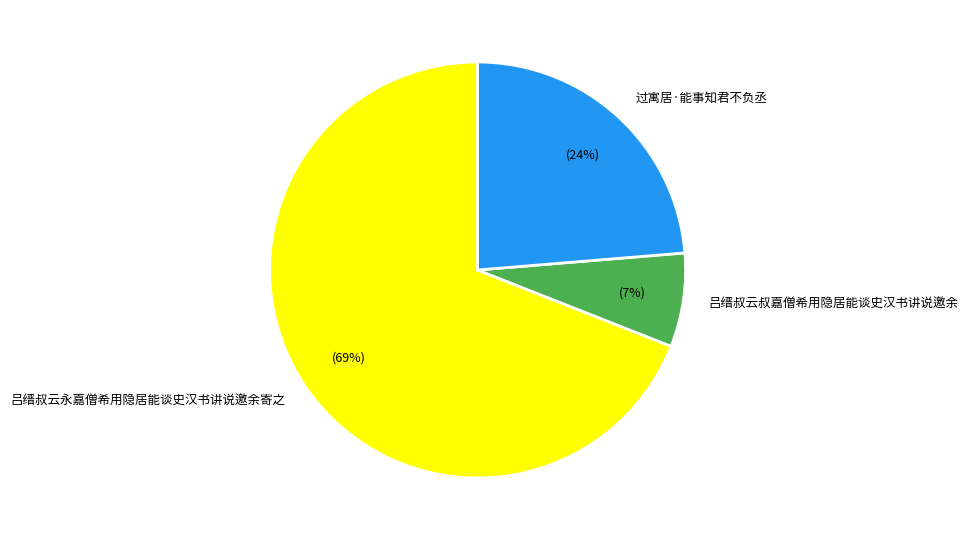

What percentage is the 吕缙叔云永嘉僧希用隐居能谈史汉书讲说邀余寄之 slice, to the nearest percent?

69%